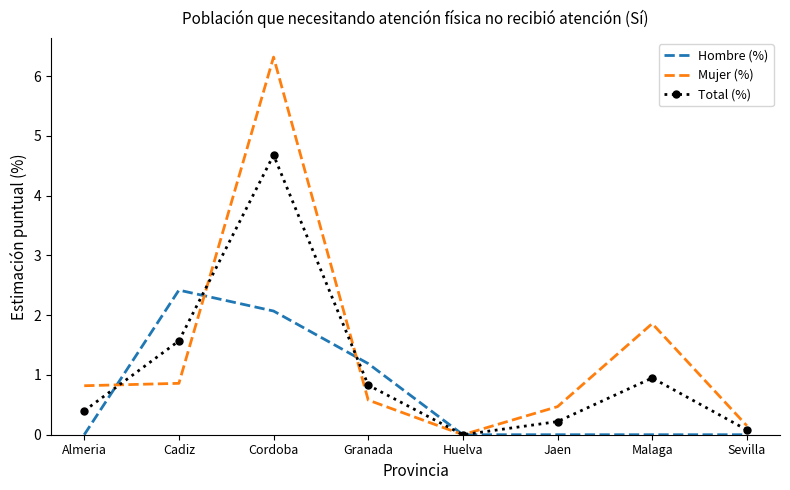

What is the sum of the Hombre (%) values at Cordoba and Sevilla?

2.1